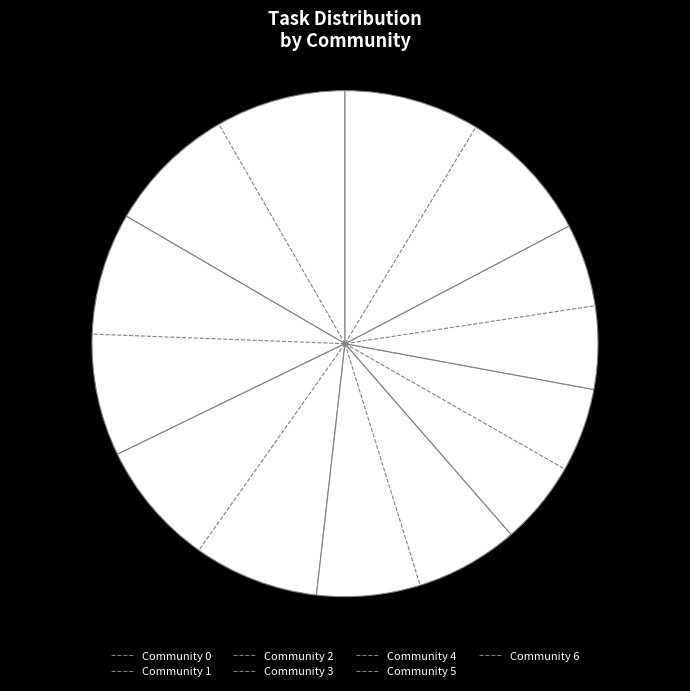

To the nearest percent, what is the average slice percentage?

14%